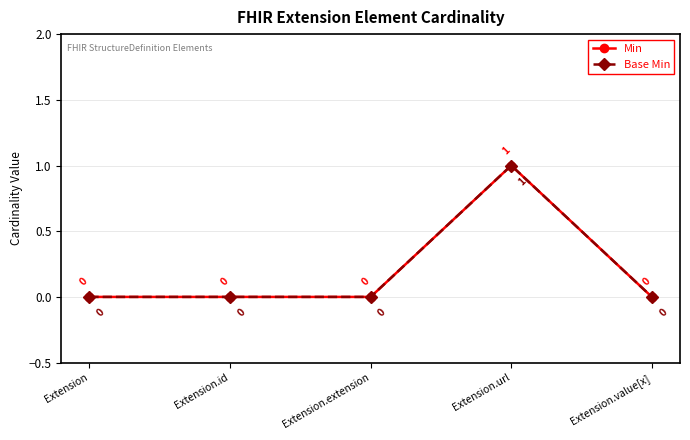

What is the label of the 1st point from the right?

Extension.value[x]